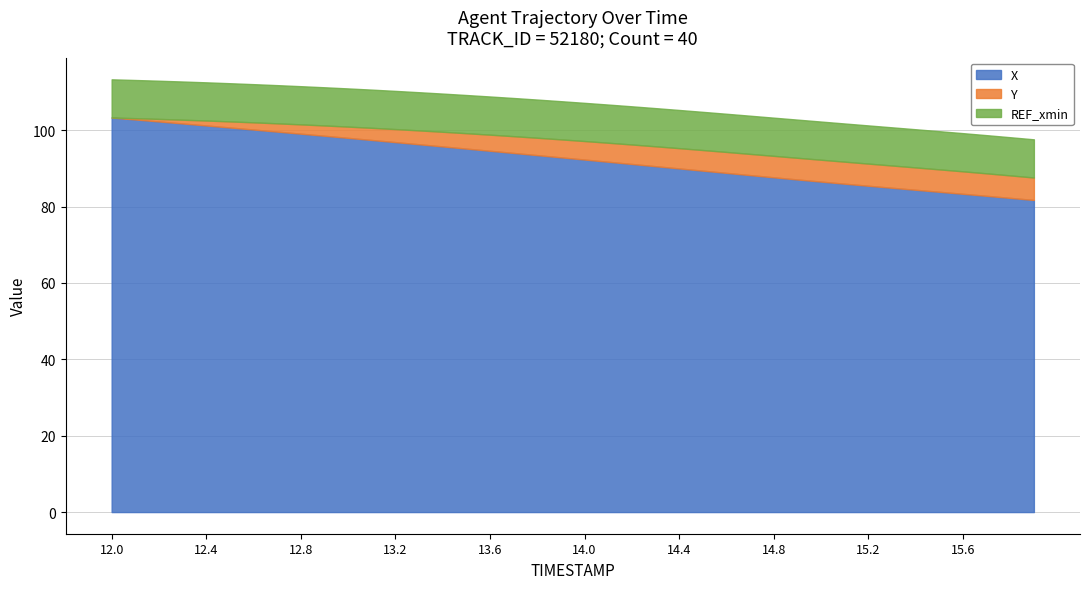

True or false: X and REF_xmin intersect in this chart.

False